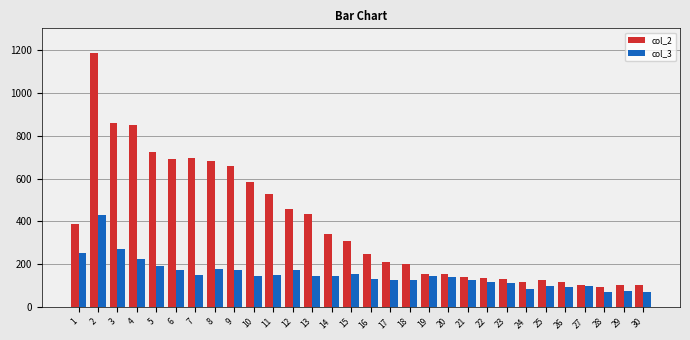

Rank the series by their average value, from highest to lowest.

col_2, col_3